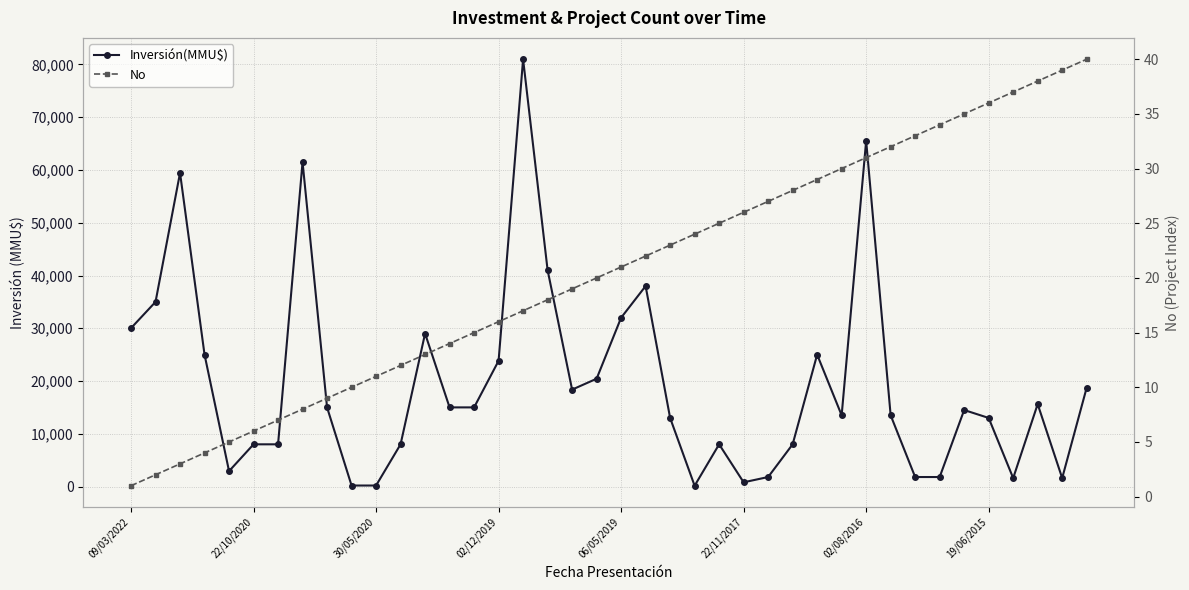

Which series has the largest range (max minus min)?

Inversión(MMU$)